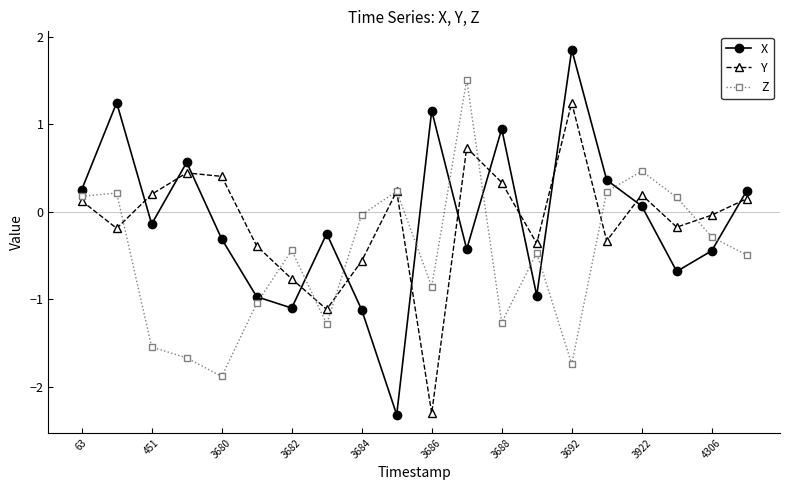

What is the lowest value of the Y series?

-2.3